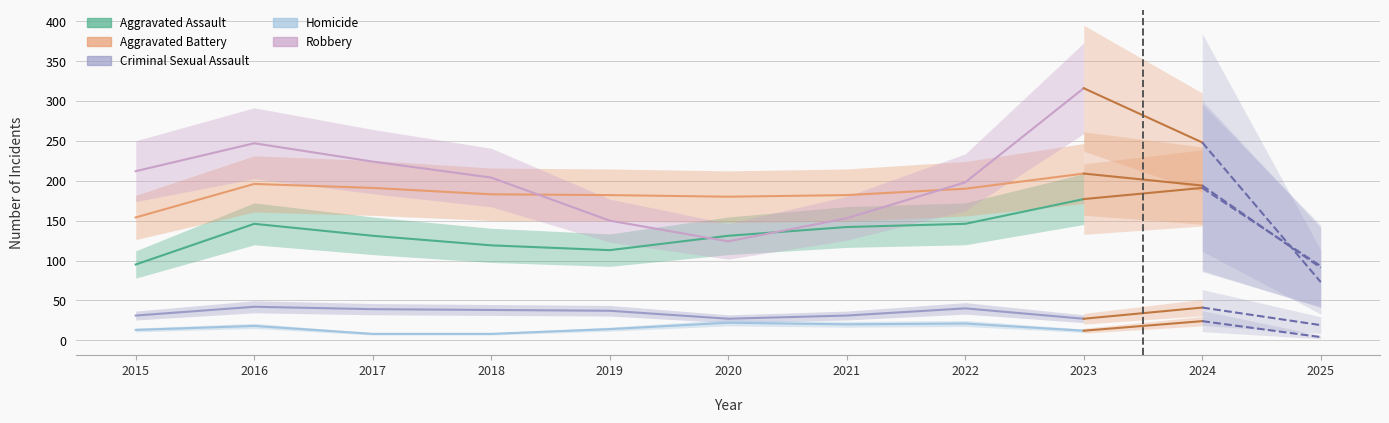

After their last crossing, which series has the higher values: Aggravated Battery or Robbery?

Robbery